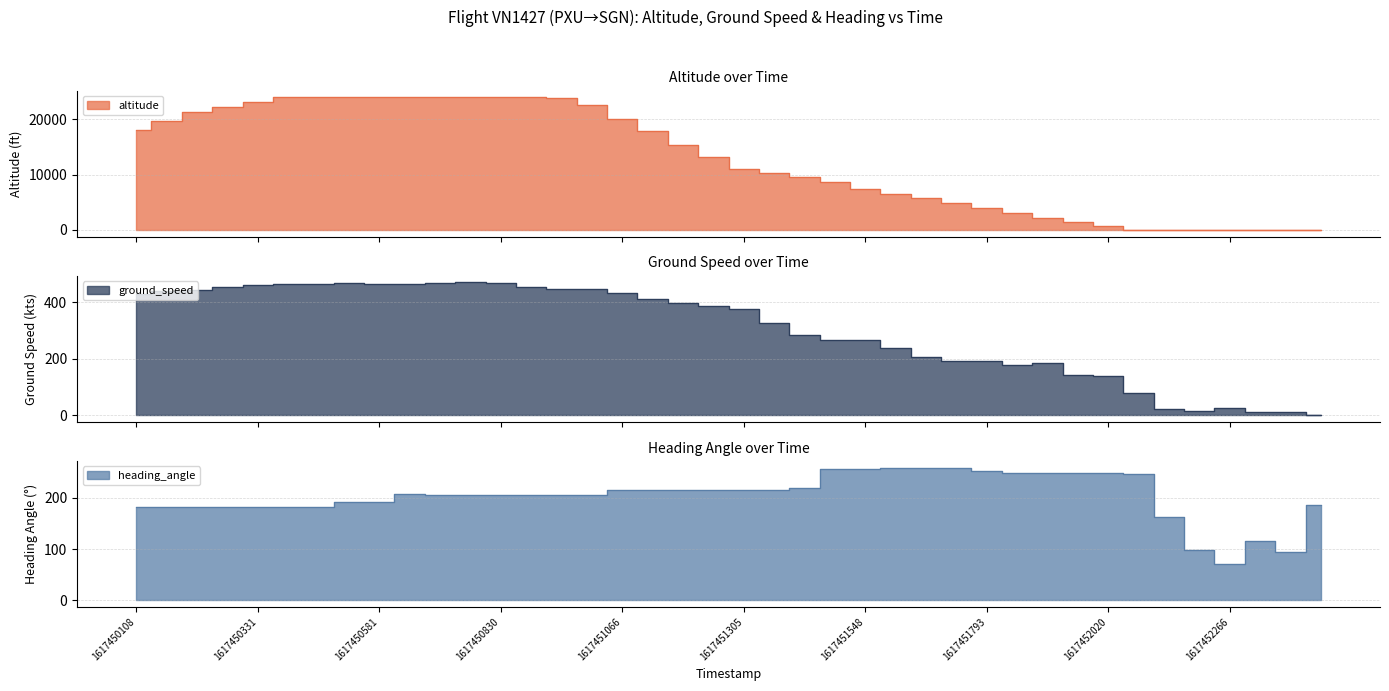

The value of heading_angle at 1617451729 is 259. True or false?

True